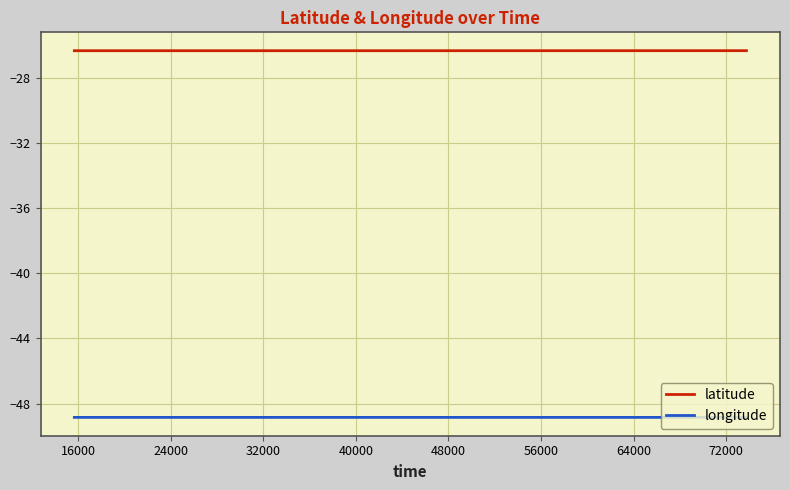

Is this an area chart (filled region under the line)?

No